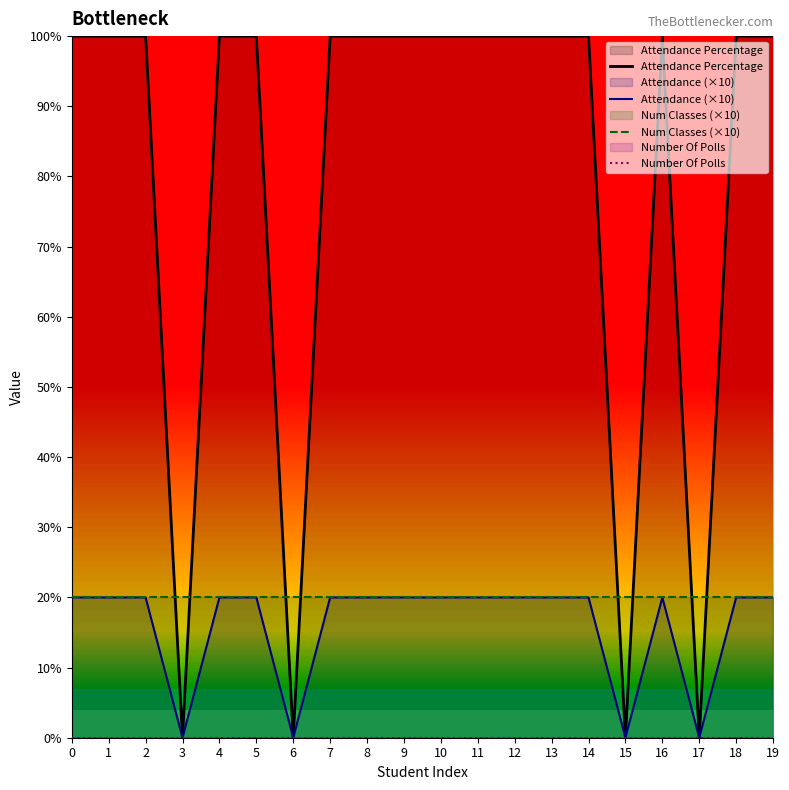

The value of Attendance (×10) at 18 is 33. True or false?

False